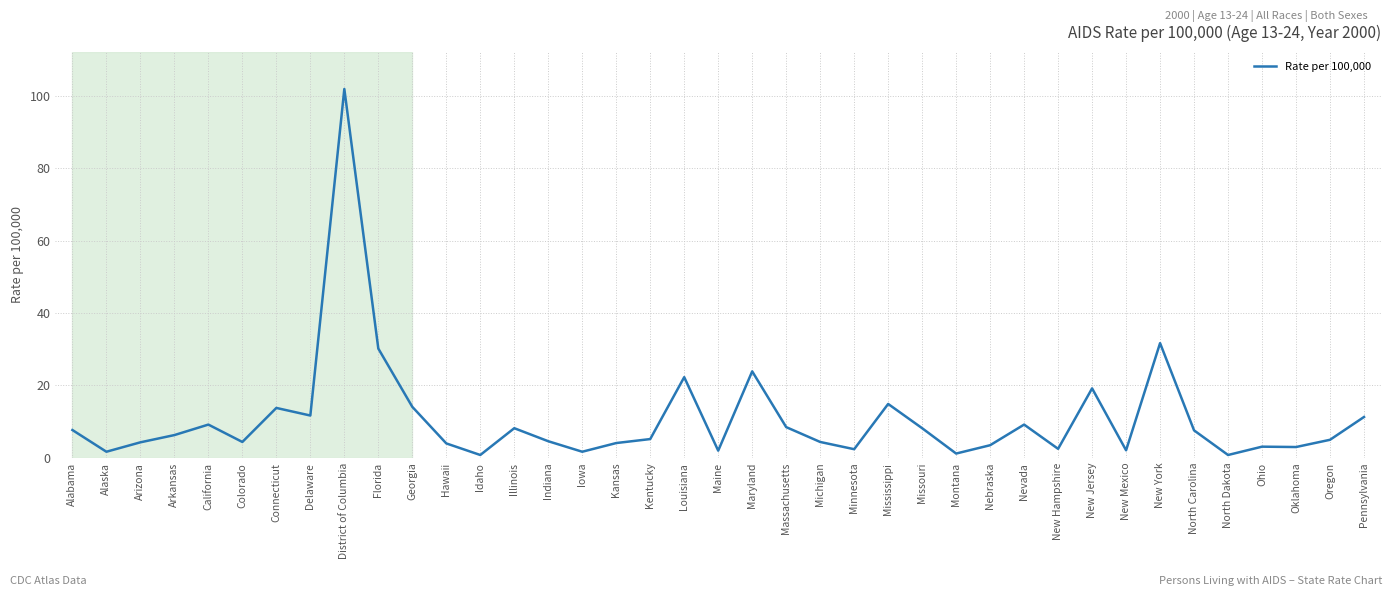

What is the difference between the maximum and minimum values?

101.1